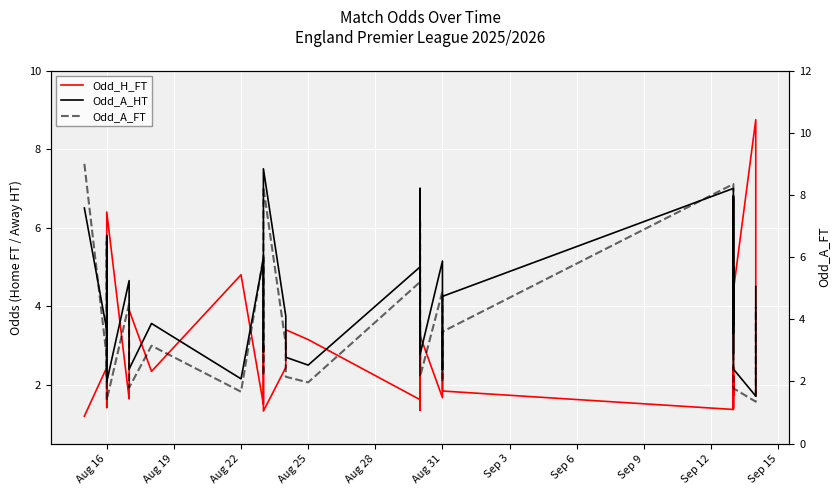

What is the difference between the maximum and second lowest values in the Odd_A_FT series?

7.6